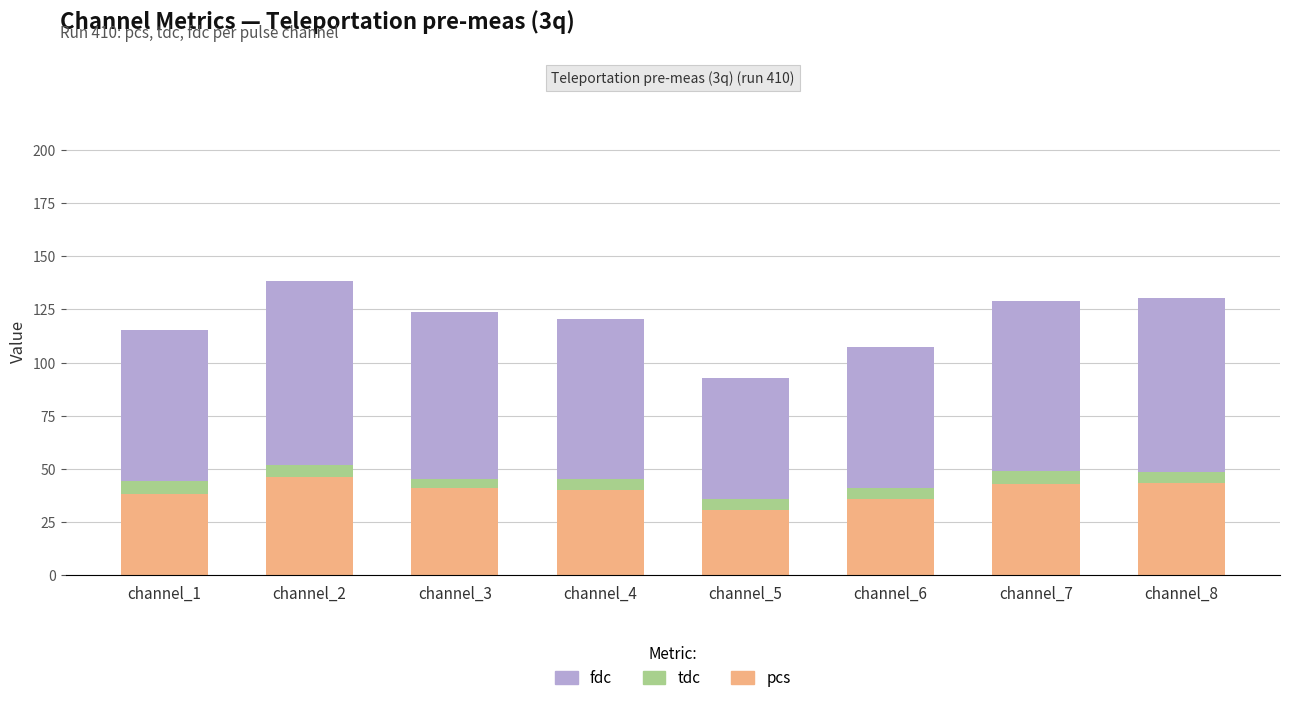

Count the number of categories in the chart.

8